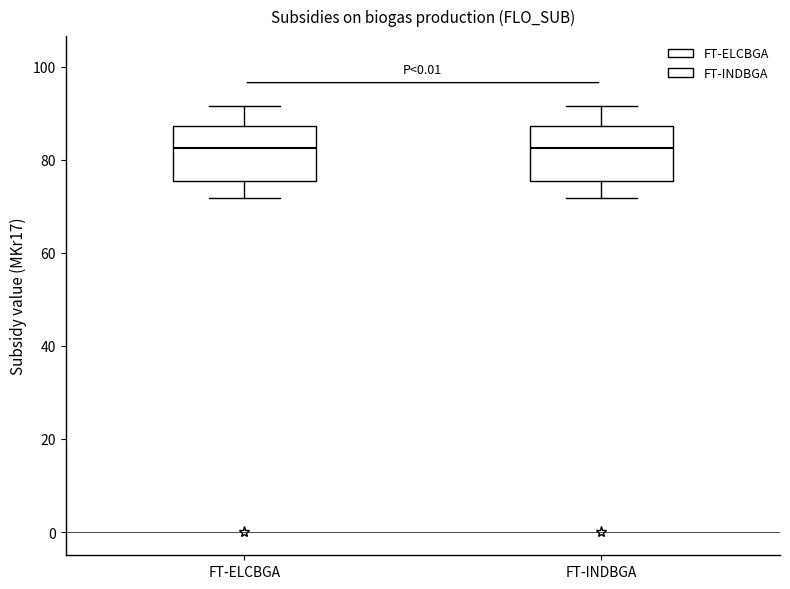

Reading left to right, read every box against the y-axis: the position of its median line, the range the box covers, and the ends of its whiskers. The values are not printed on the chart, so give them approximately, as read against the axis.

FT-ELCBGA: median 82, box 76 to 88, whiskers 72 to 92
FT-INDBGA: median 82, box 76 to 88, whiskers 72 to 92